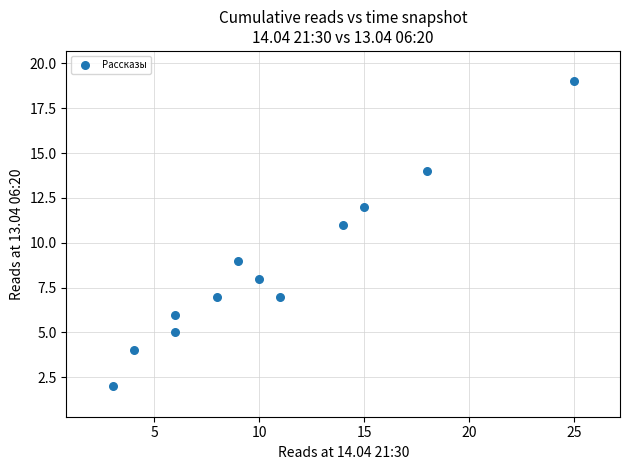

What is the range of X values (max minus min)?

22